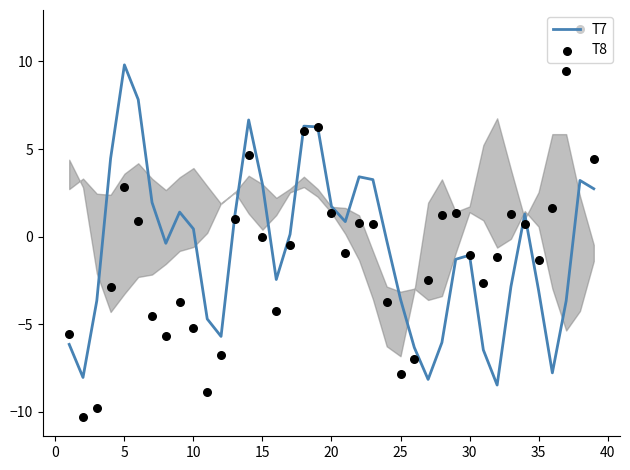

At how many categories does at least one series exceed 0?

24